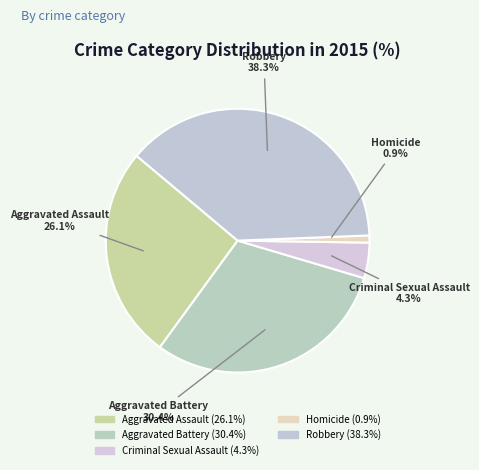

Which category has the biggest portion of the pie?

Robbery